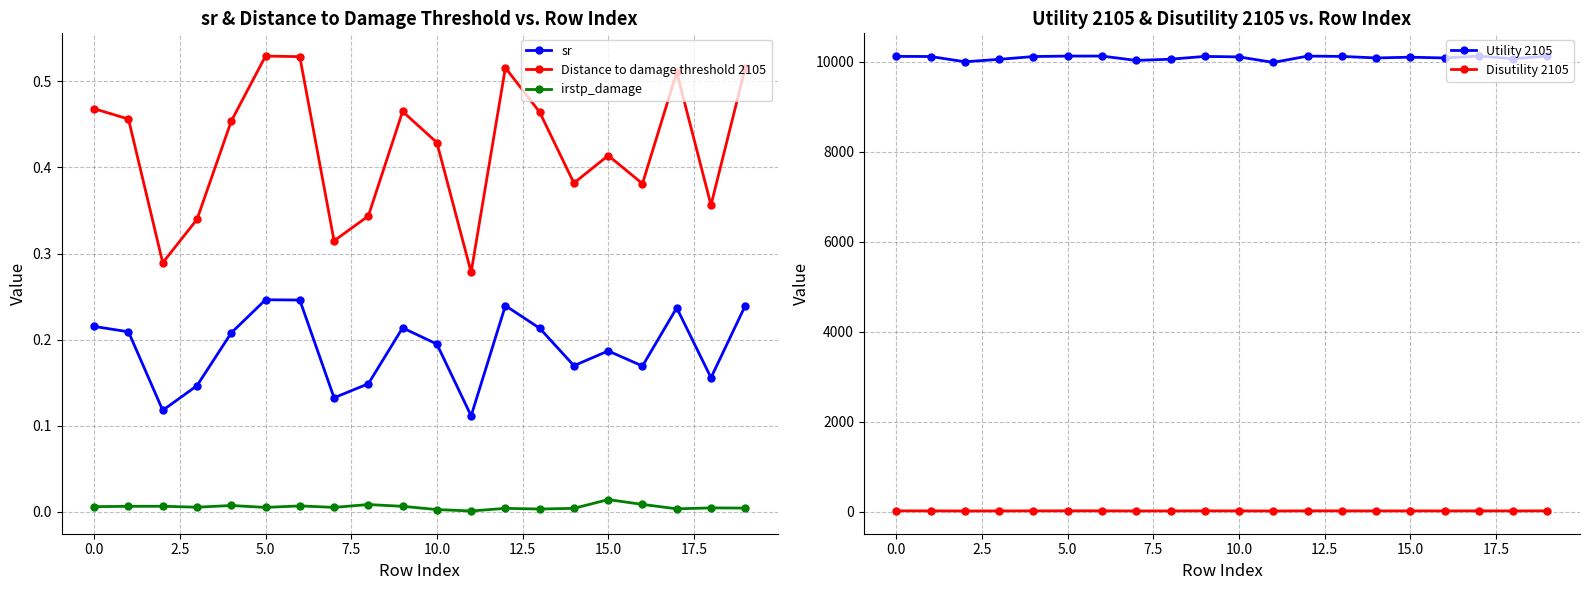

What is the difference between the highest and lowest values at 13?

10119.3